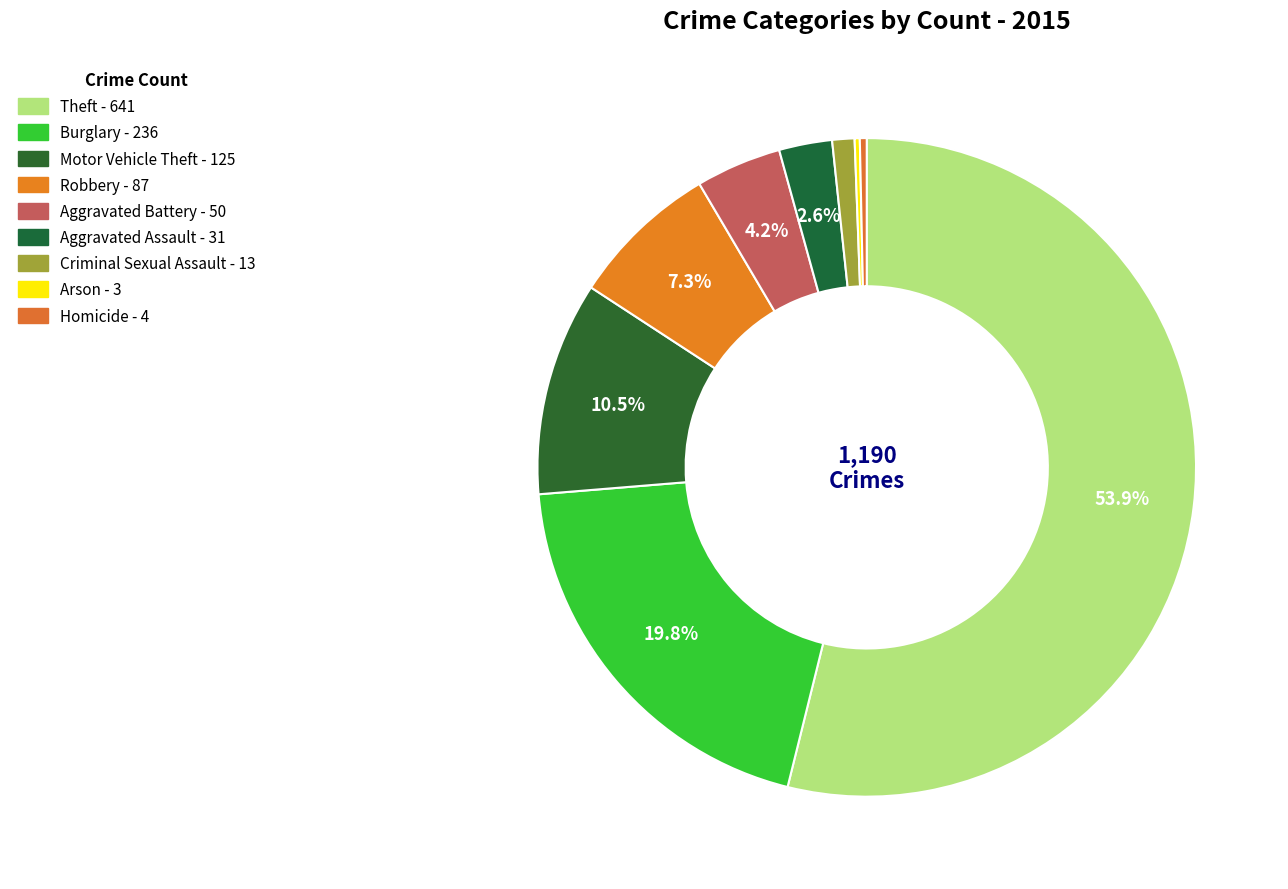

True or false: Burglary accounts for 25% of the total.

False